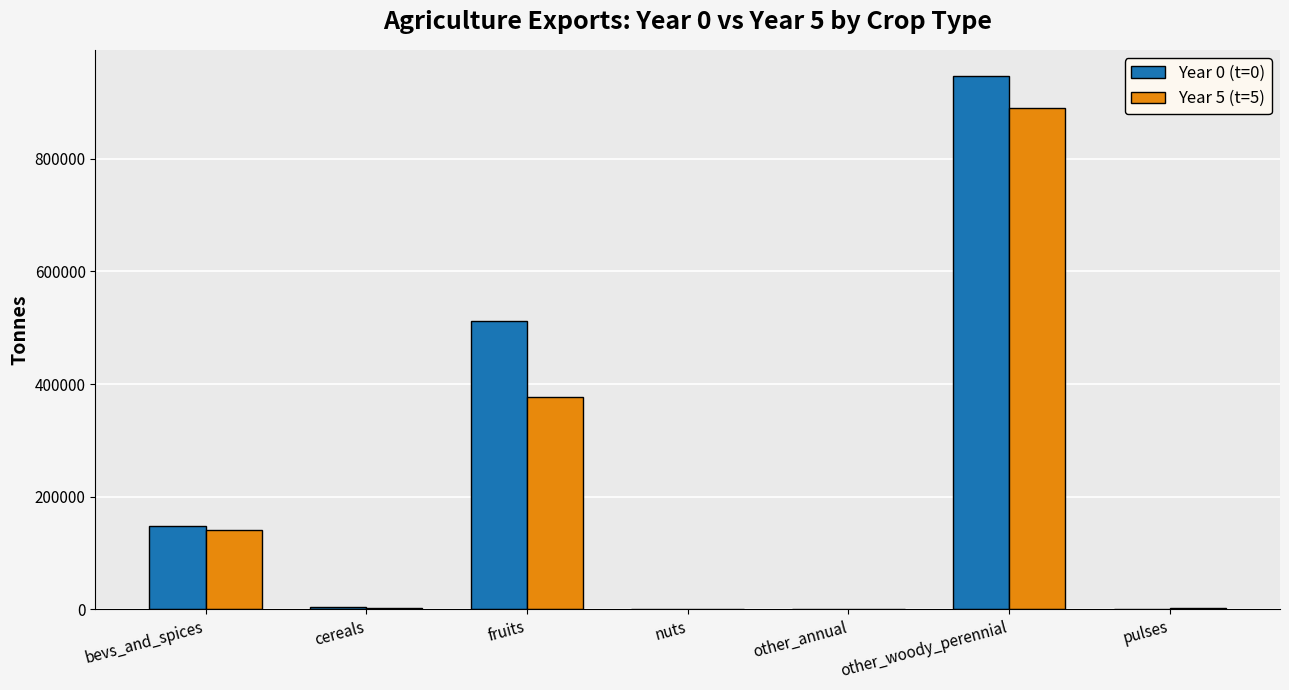

How many data points in Year 0 (t=0) are above 4387?

4